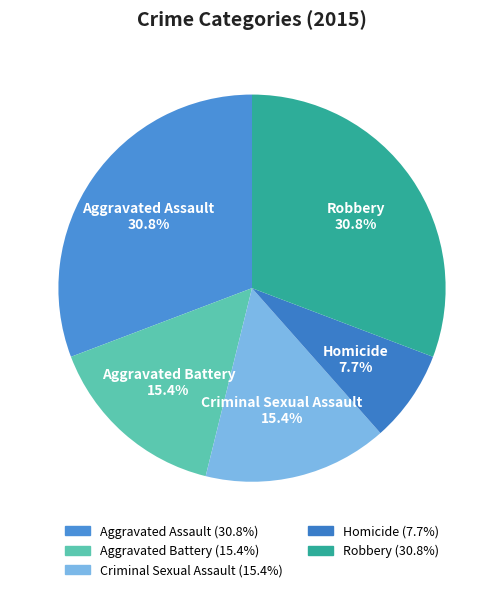

Count the number of slices in the pie.

5